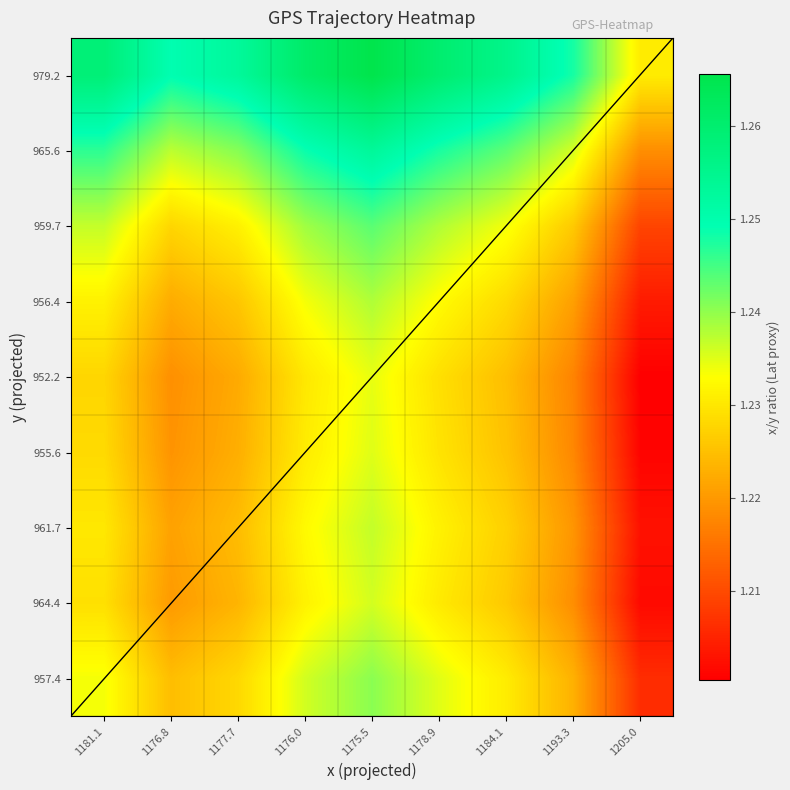

Rank the series at 1181.1 from highest to lowest value.

979.2, 965.6, 959.7, 957.4, 956.4, 961.7, 964.4, 955.6, 952.2